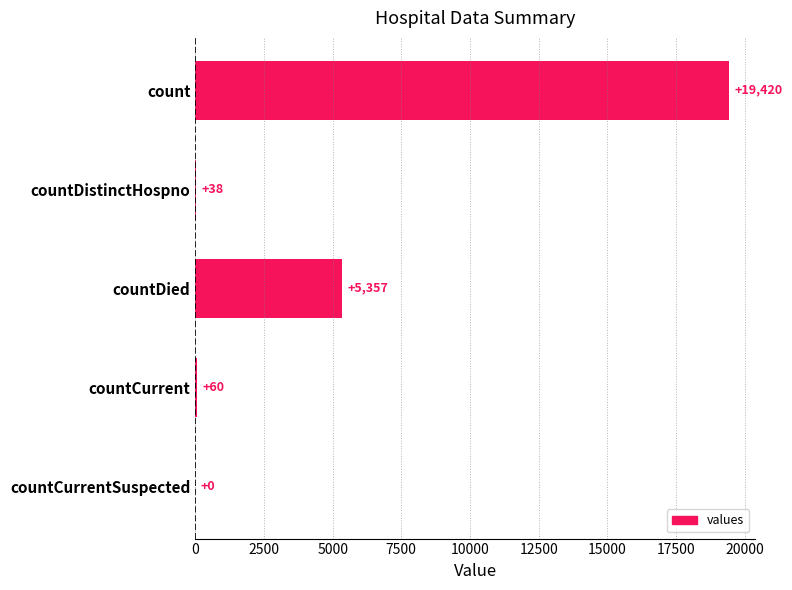

Where is the data nearest to the value 9710?

countDied